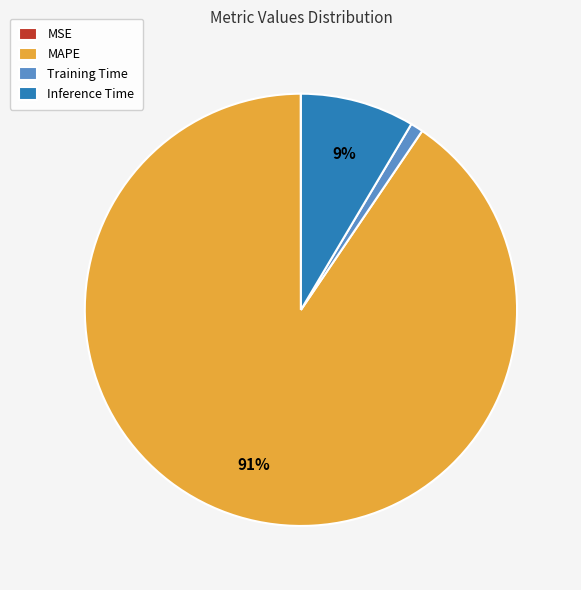

Which category has the biggest portion of the pie?

MAPE